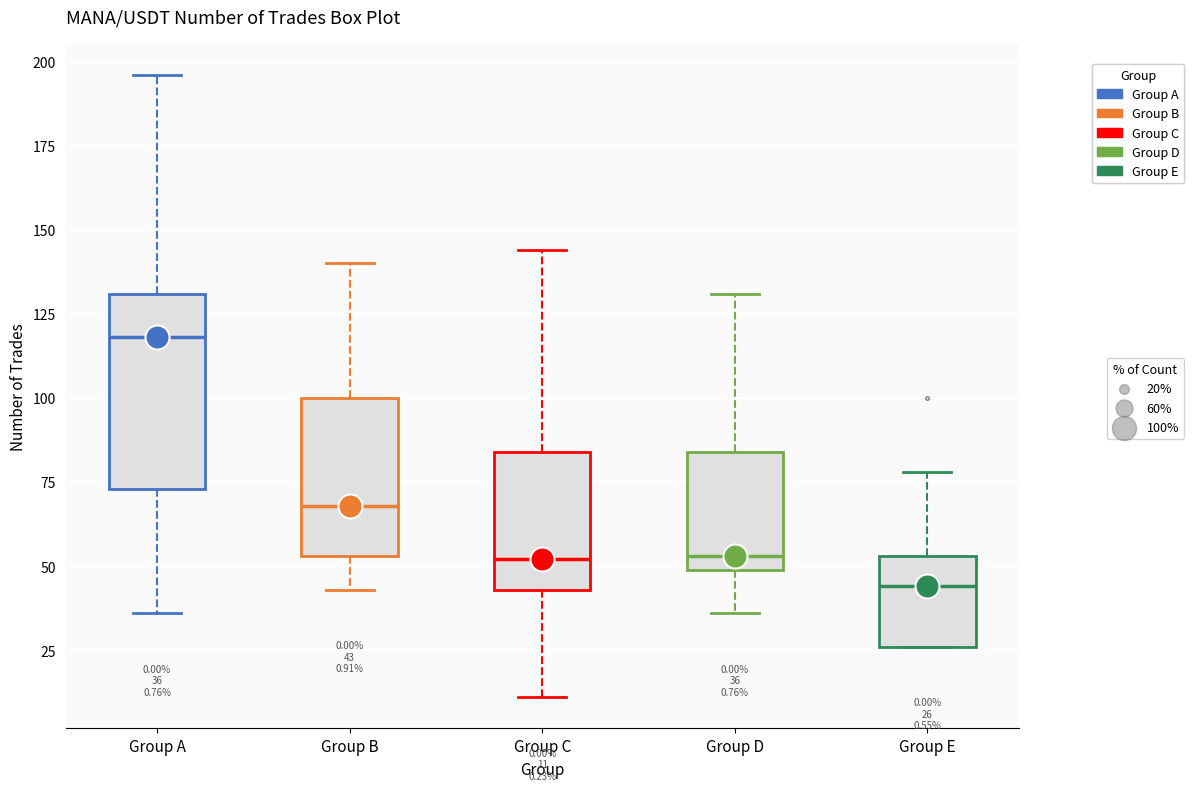

Which box is the tallest, from its lower edge to its upper edge?

Group A